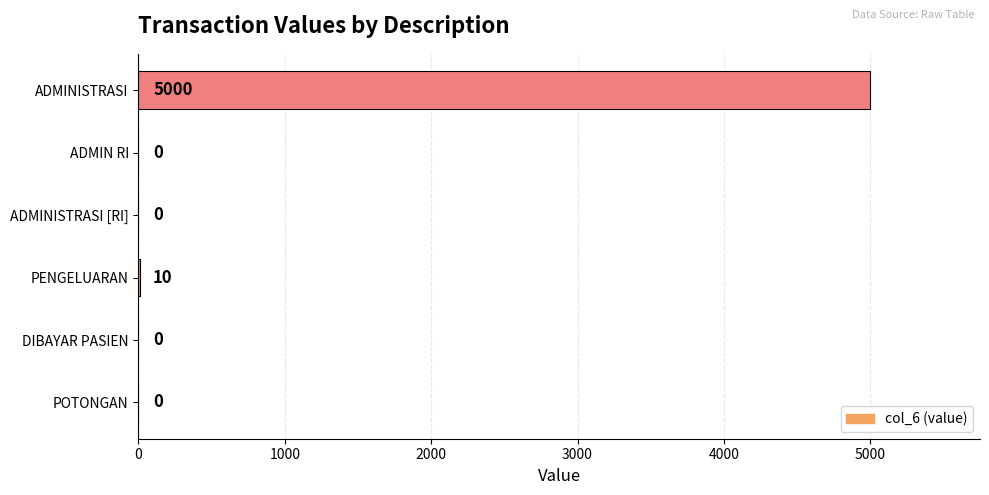

What is the sum of all values?

5010